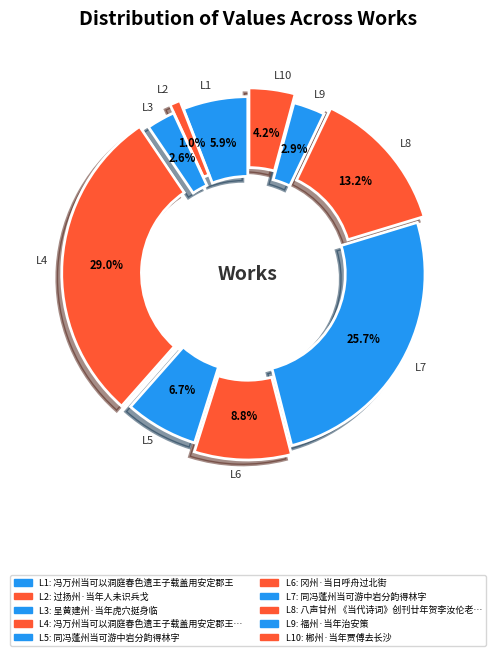

Does L7 represent more than half of the total?

No